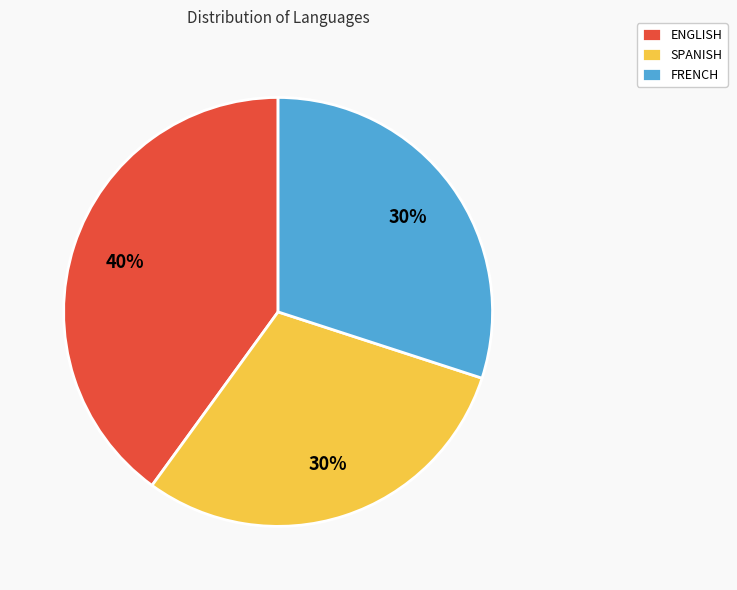

What is the ratio of the value at ENGLISH to the value at FRENCH?

1.3